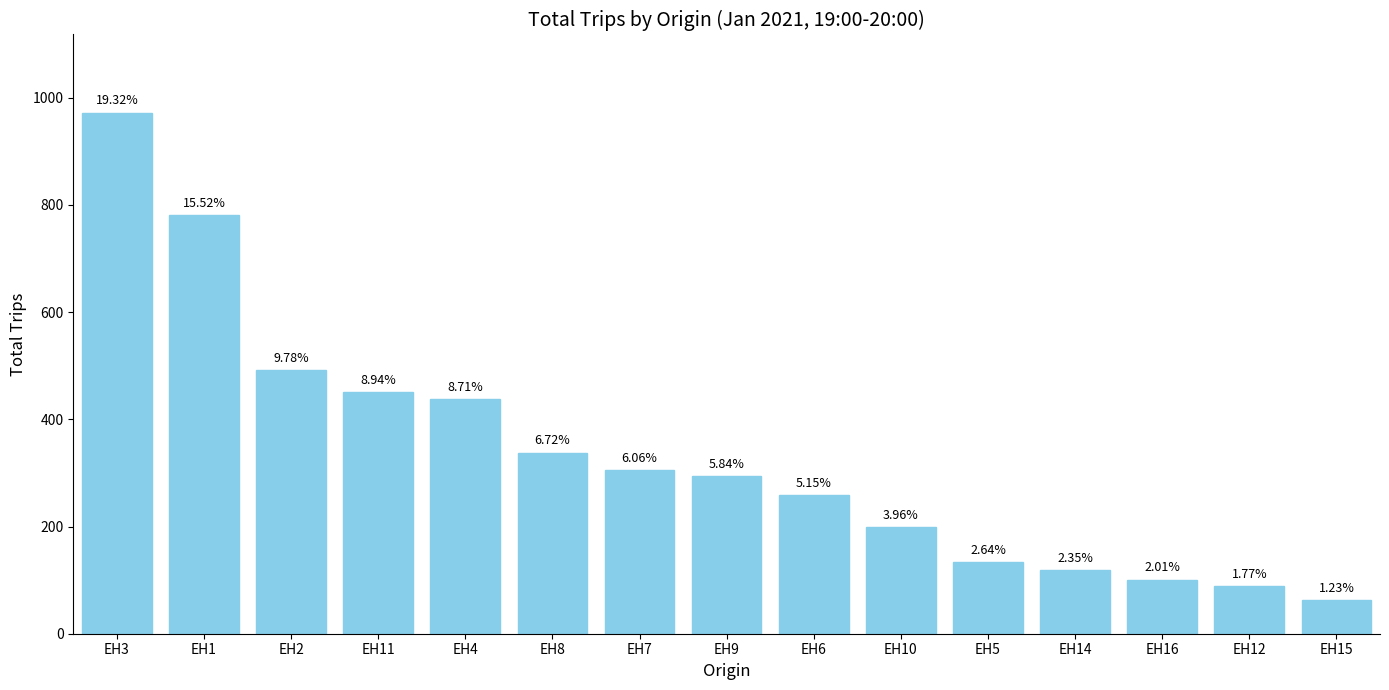

How many bars are there in total?

15